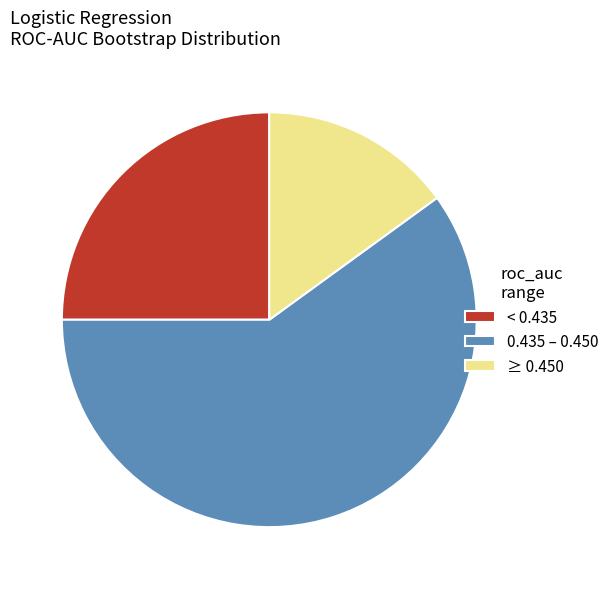

Rank the categories by value from lowest to highest.

≥ 0.450, < 0.435, 0.435 – 0.450